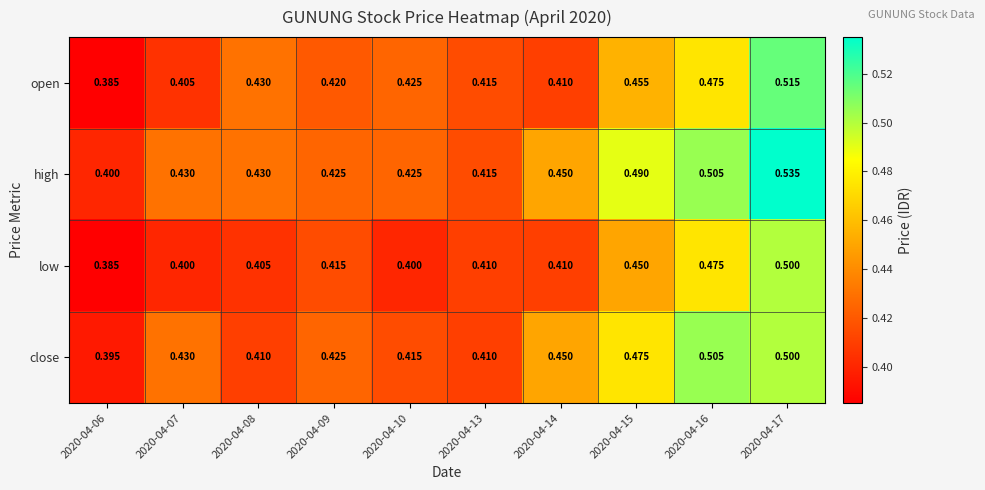

Rank the series by their maximum value, from highest to lowest.

high, open, close, low